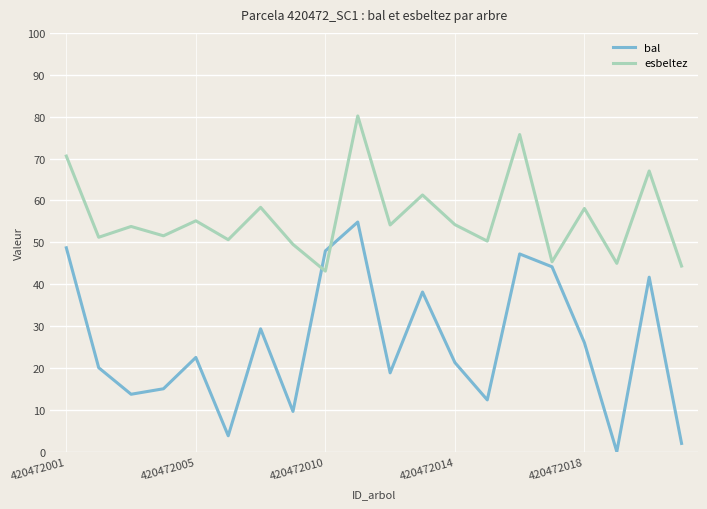

What are all the series names shown in the legend?

bal, esbeltez